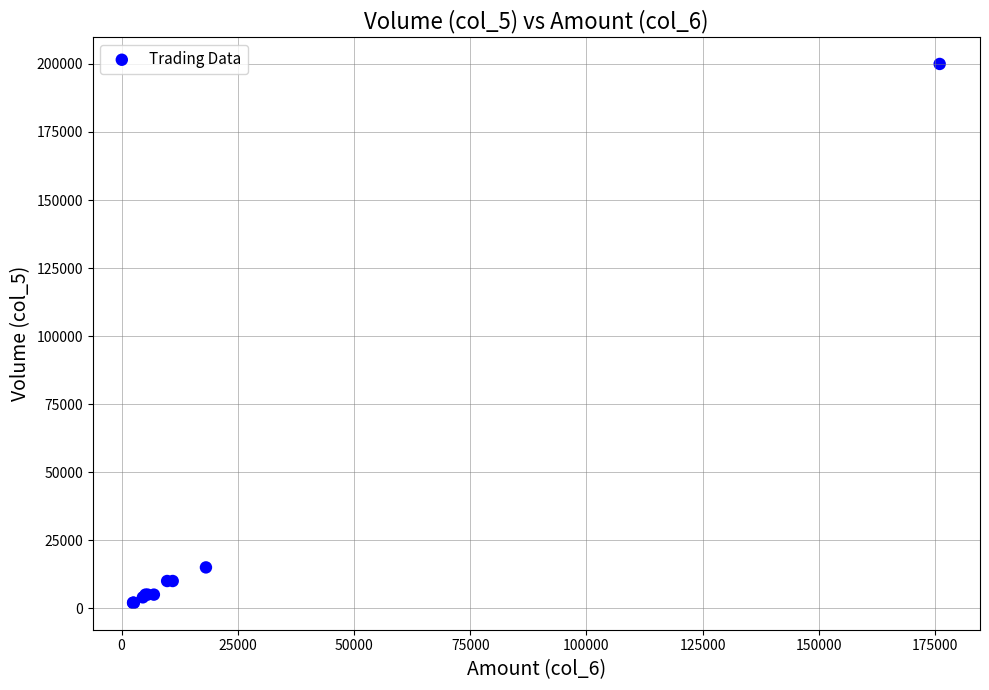

What Y value in the scatter plot is closest to 101000?

15000